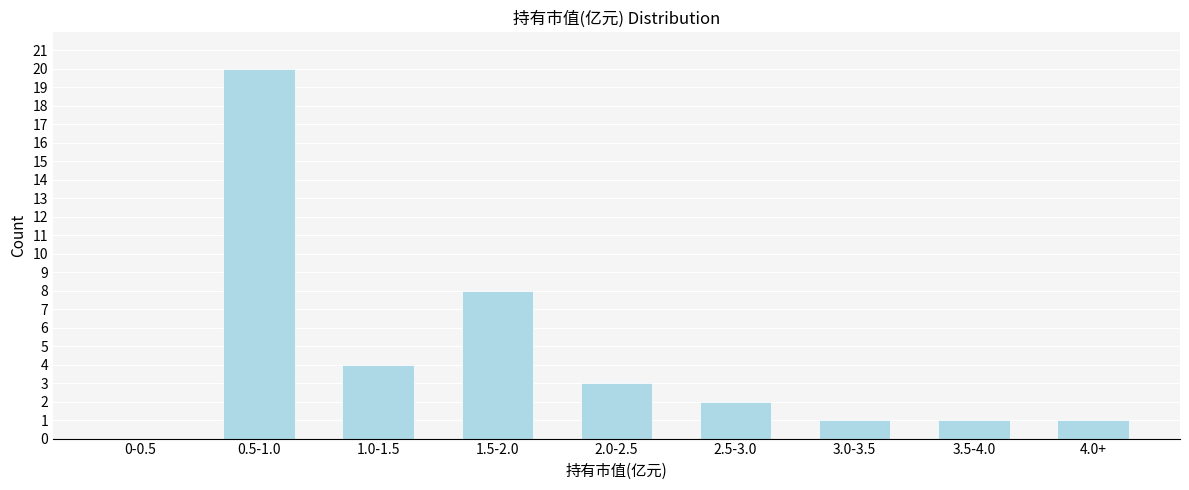

Reading left to right, transcribe all the data shown in this chart.

0-0.5=0	0.5-1.0=20	1.0-1.5=4	1.5-2.0=8	2.0-2.5=3	2.5-3.0=2	3.0-3.5=1	3.5-4.0=1	4.0+=1